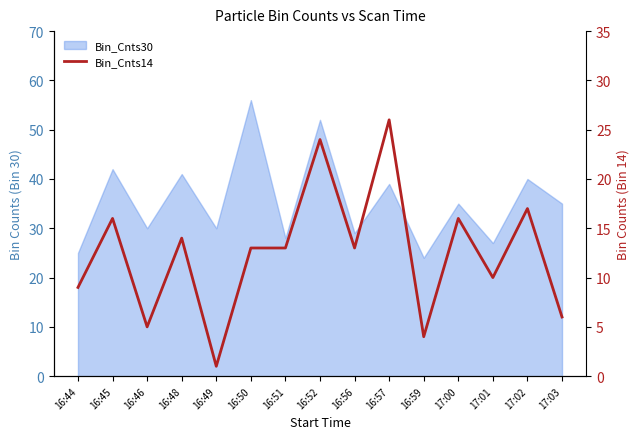

Reading right to left, list all the values displayed in this chart.

17:03=6	17:02=17	17:01=10	17:00=16	16:59=4	16:57=26	16:56=13	16:52=24	16:51=13	16:50=13	16:49=1	16:48=14	16:46=5	16:45=16	16:44=9